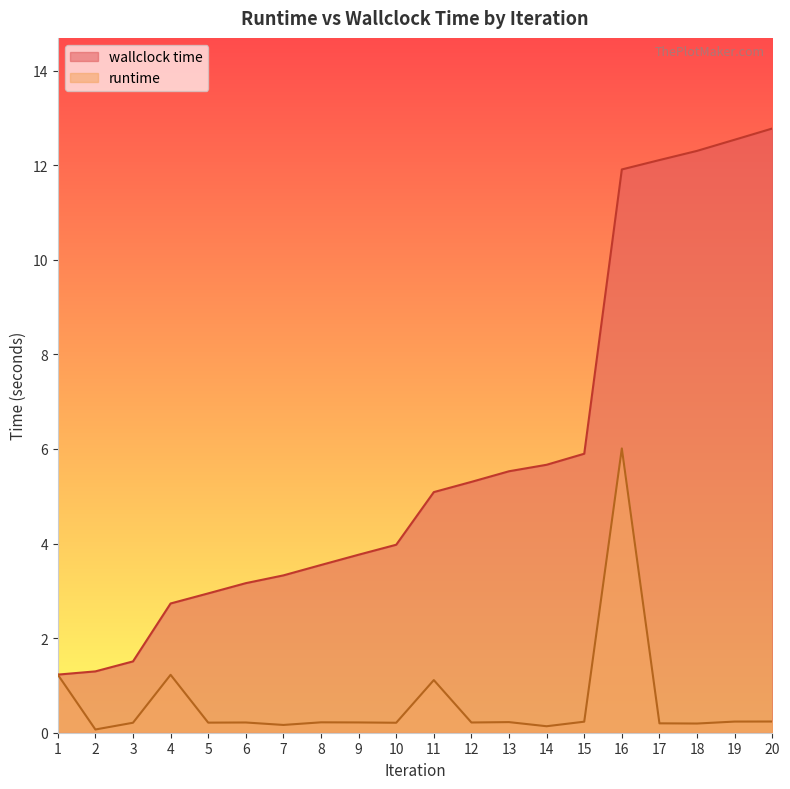

At which category does runtime reach its first local peak?

4